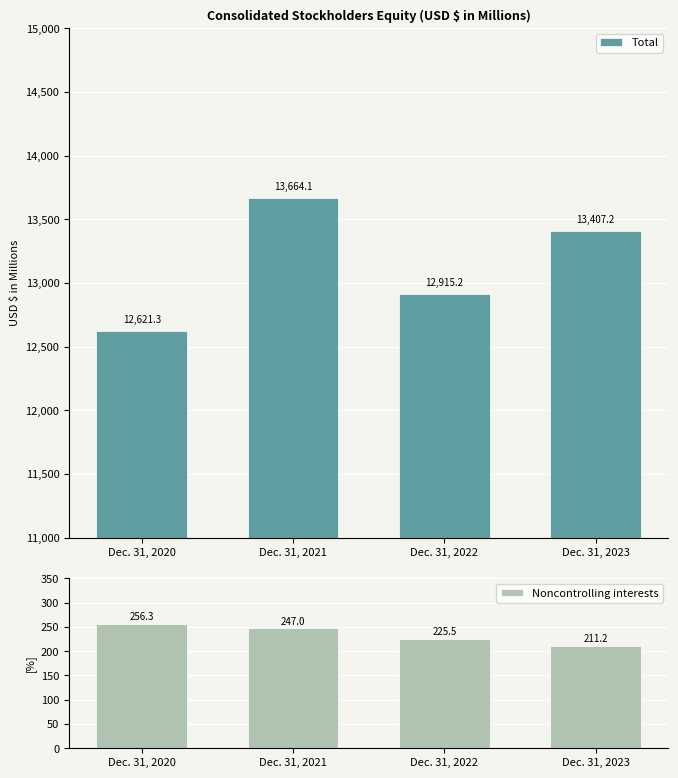

At which category is the sum across all series the highest?

Dec. 31, 2021